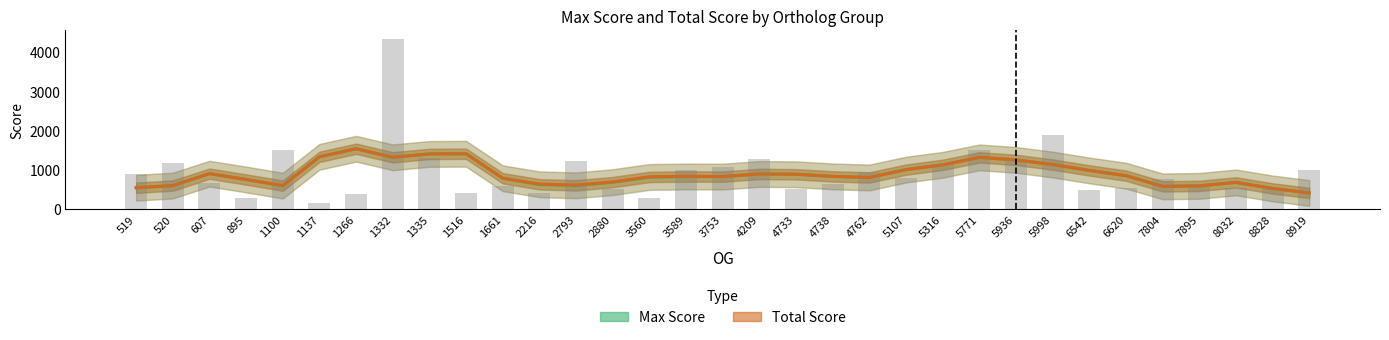

Is the value of Total Score at 5771 greater than the value of Max Score at 5771?

No